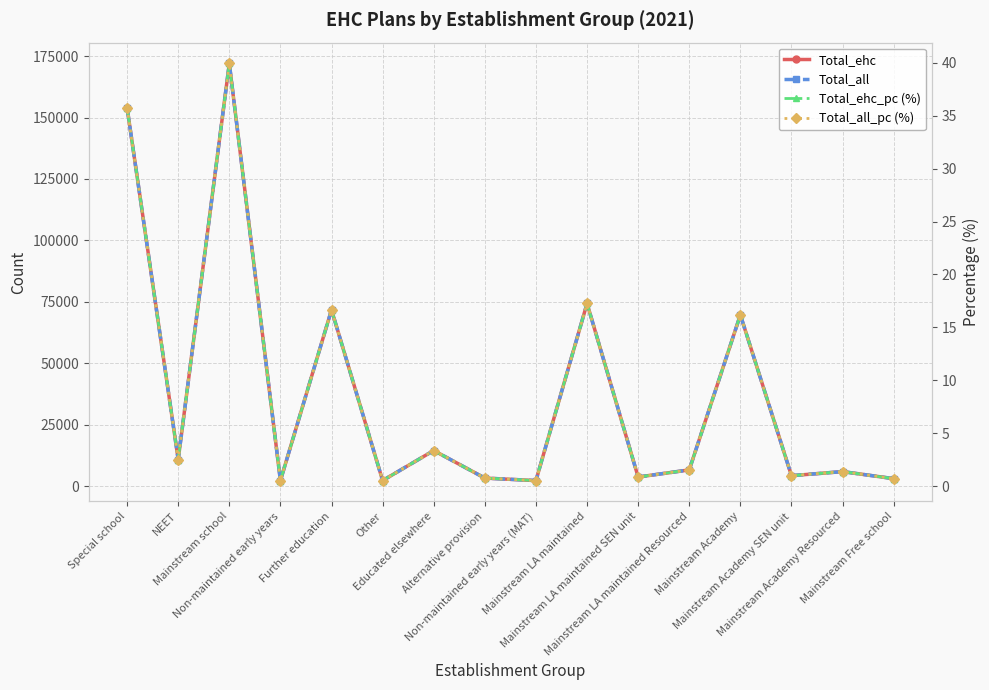

How many interior local peaks does the Total_all_pc (%) series have?

6